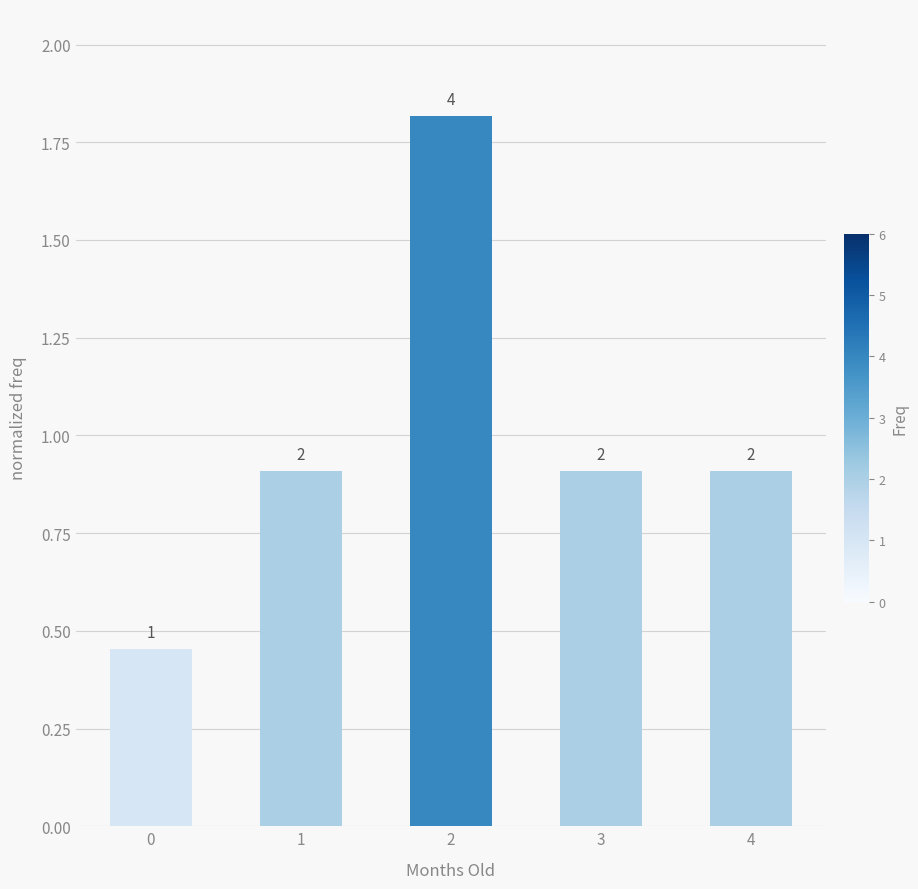

The chart shows a value of 0.5 at 1. True or false?

False